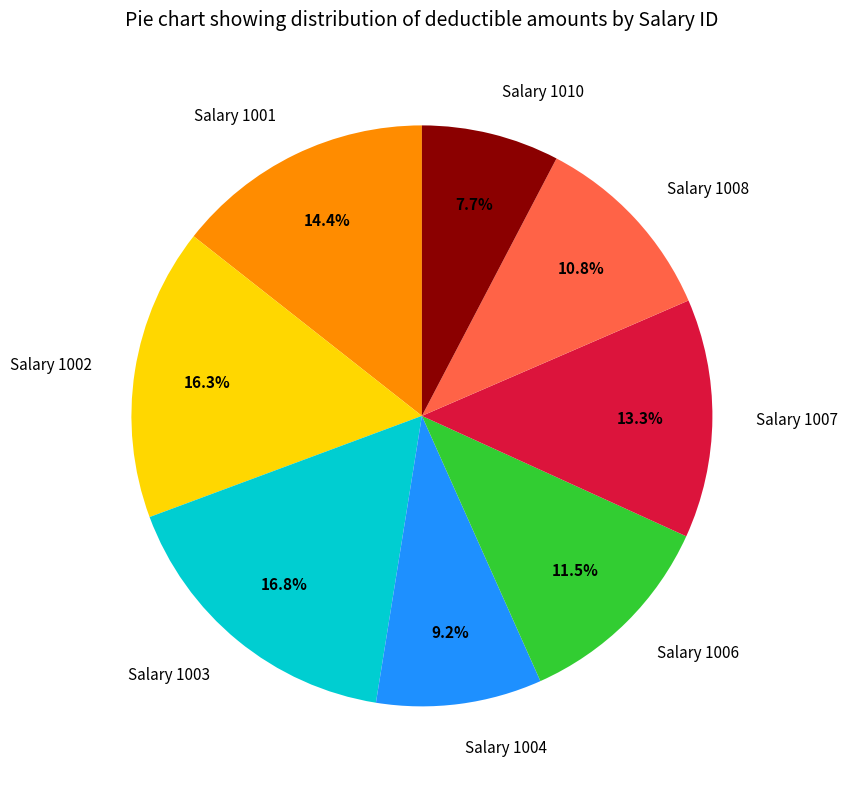

Rank the categories by value from highest to lowest.

Salary 1003, Salary 1002, Salary 1001, Salary 1007, Salary 1006, Salary 1008, Salary 1004, Salary 1010